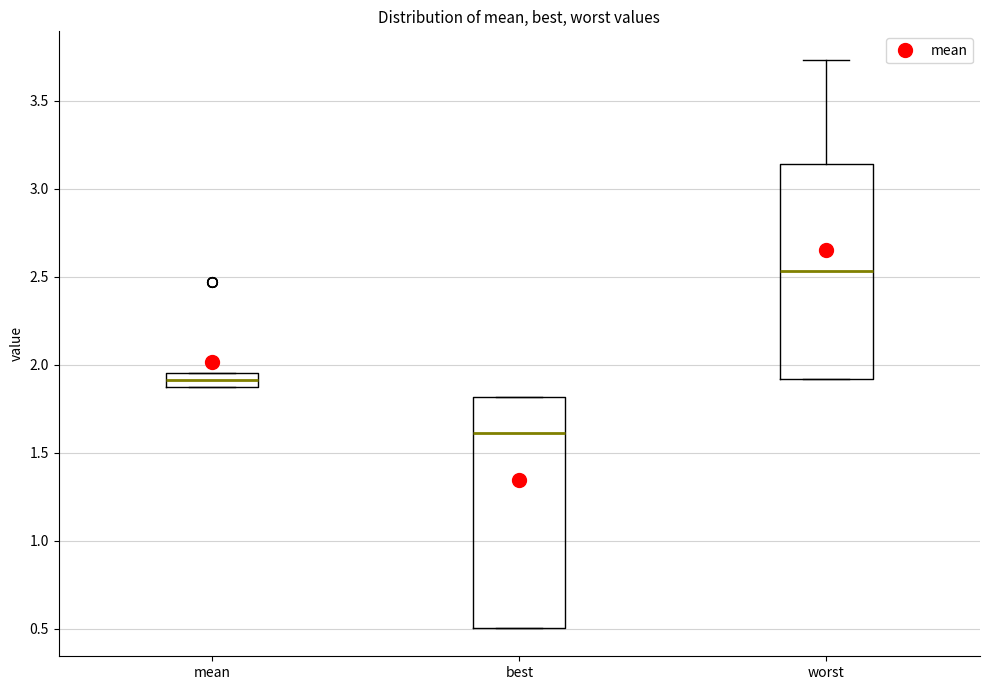

Which box is the tallest, from its lower edge to its upper edge?

best